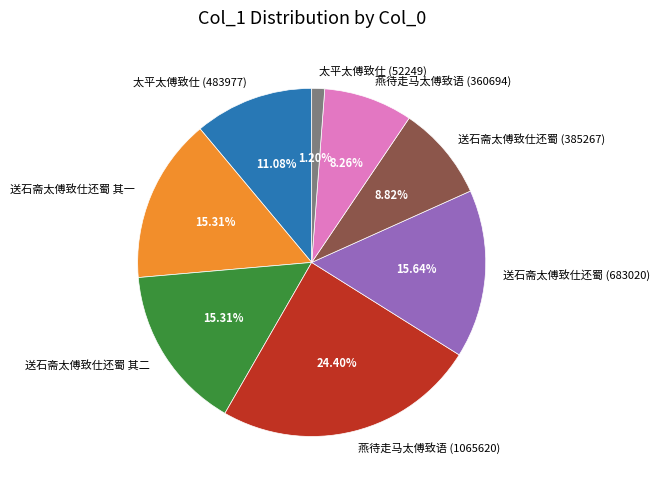

Is the sum of 太平太傅致仕 (52249) and 送石斋太傅致仕还蜀 (683020) greater than half?

No